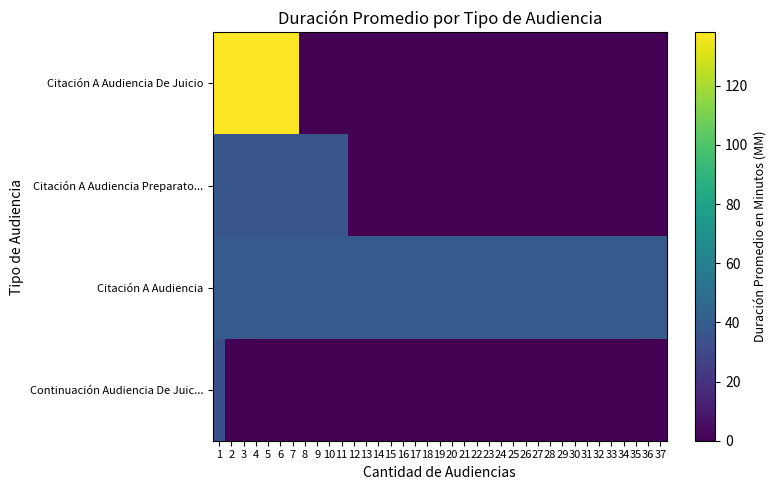

Is the value of Citación A Audiencia at 26 greater than the value of Citación A Audiencia Preparato... at 37?

Yes